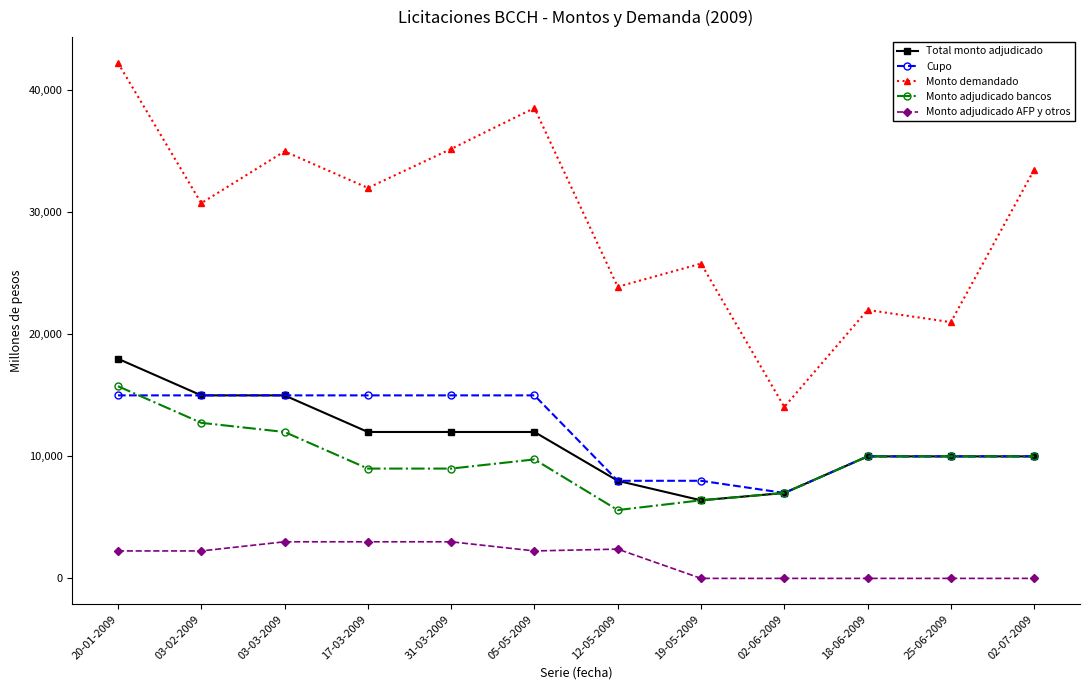

What is the difference between the second highest and minimum values in the Monto adjudicado bancos series?

7150